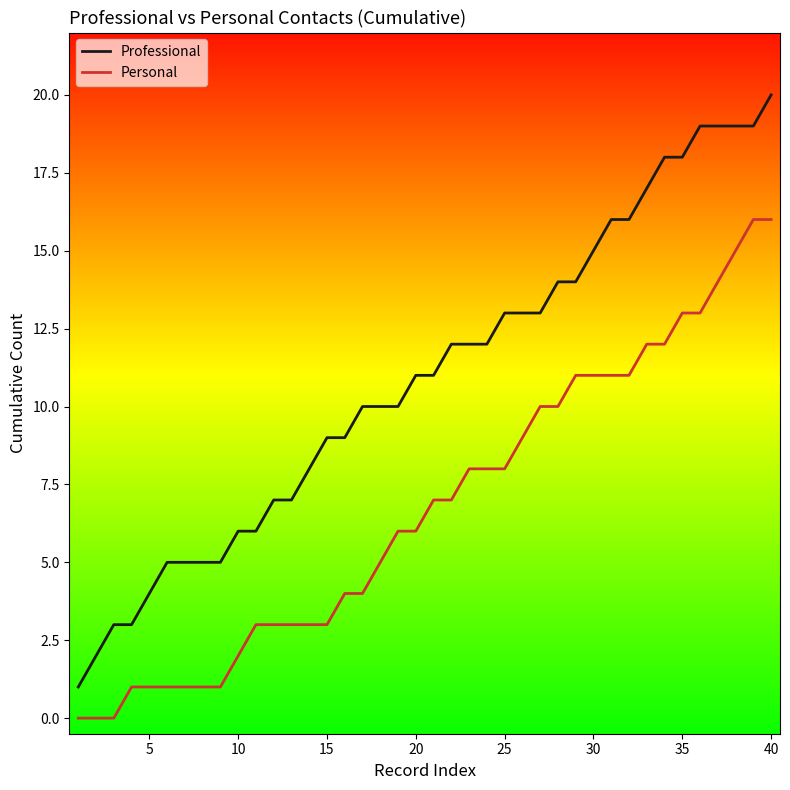

True or false: Professional and Personal intersect in this chart.

False